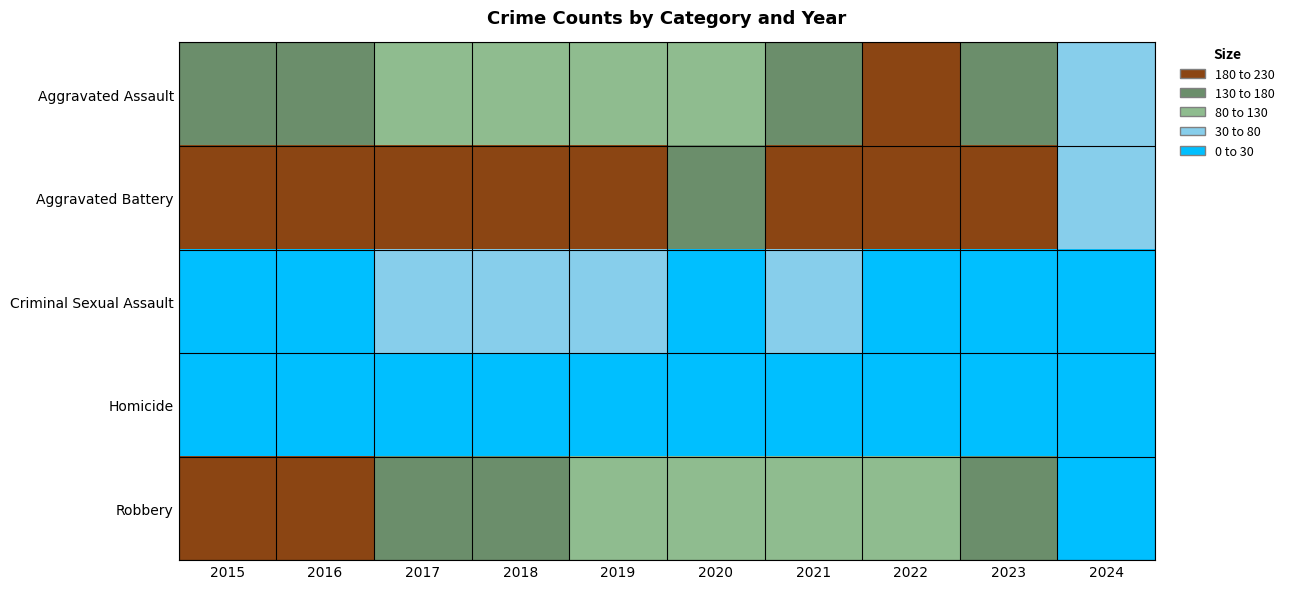

Which series has the largest total across all categories?

Aggravated Battery